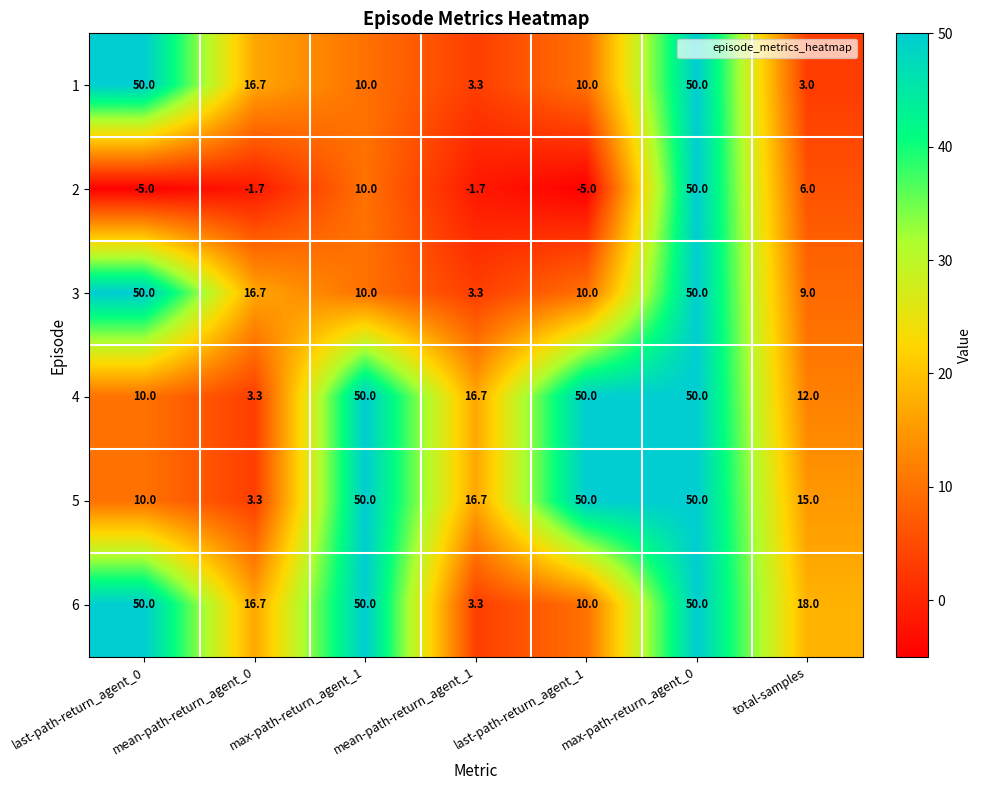

What is the sum of all 5 values?

195.0